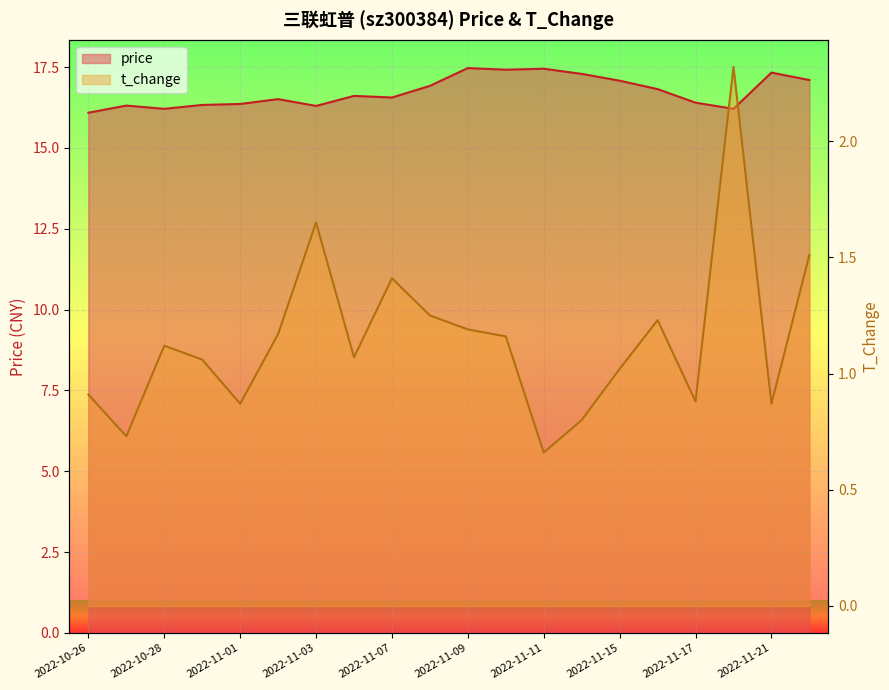

Which label corresponds to the largest value in the chart?

2022-11-09